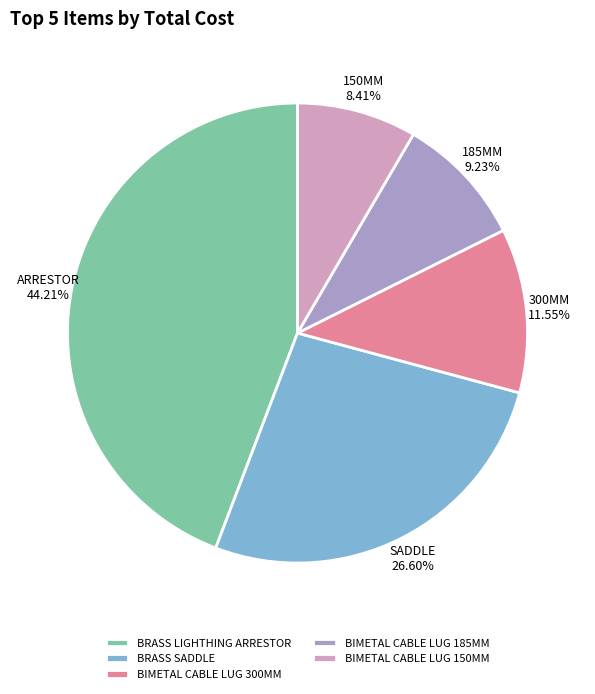

Is the sum of BIMETAL CABLE LUG 185MM and BRASS LIGHTHING ARRESTOR greater than half?

Yes